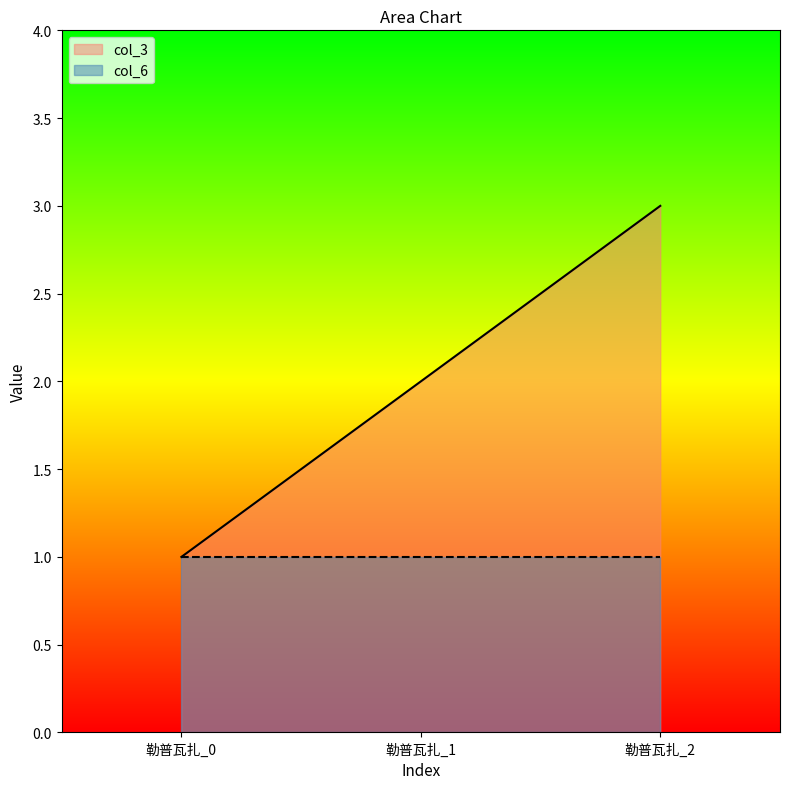

The chart shows a value of 1 at 勒普瓦扎_2. True or false?

False